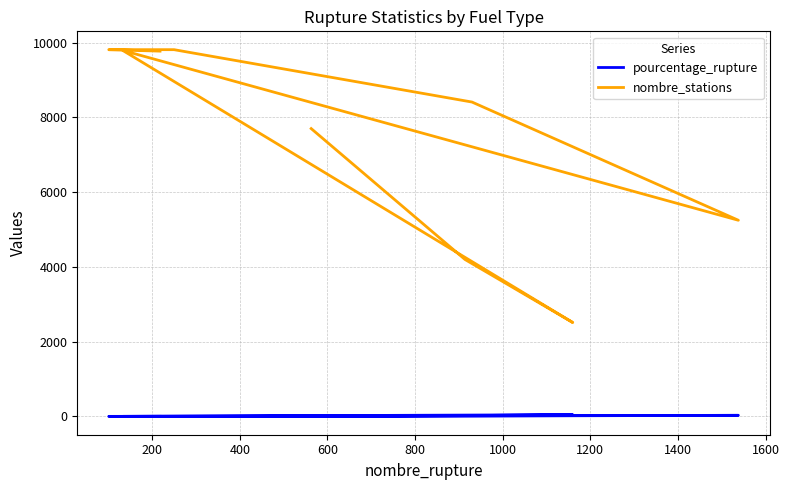

What is the value of the nombre_stations point at the 1st from the left?

7699.0